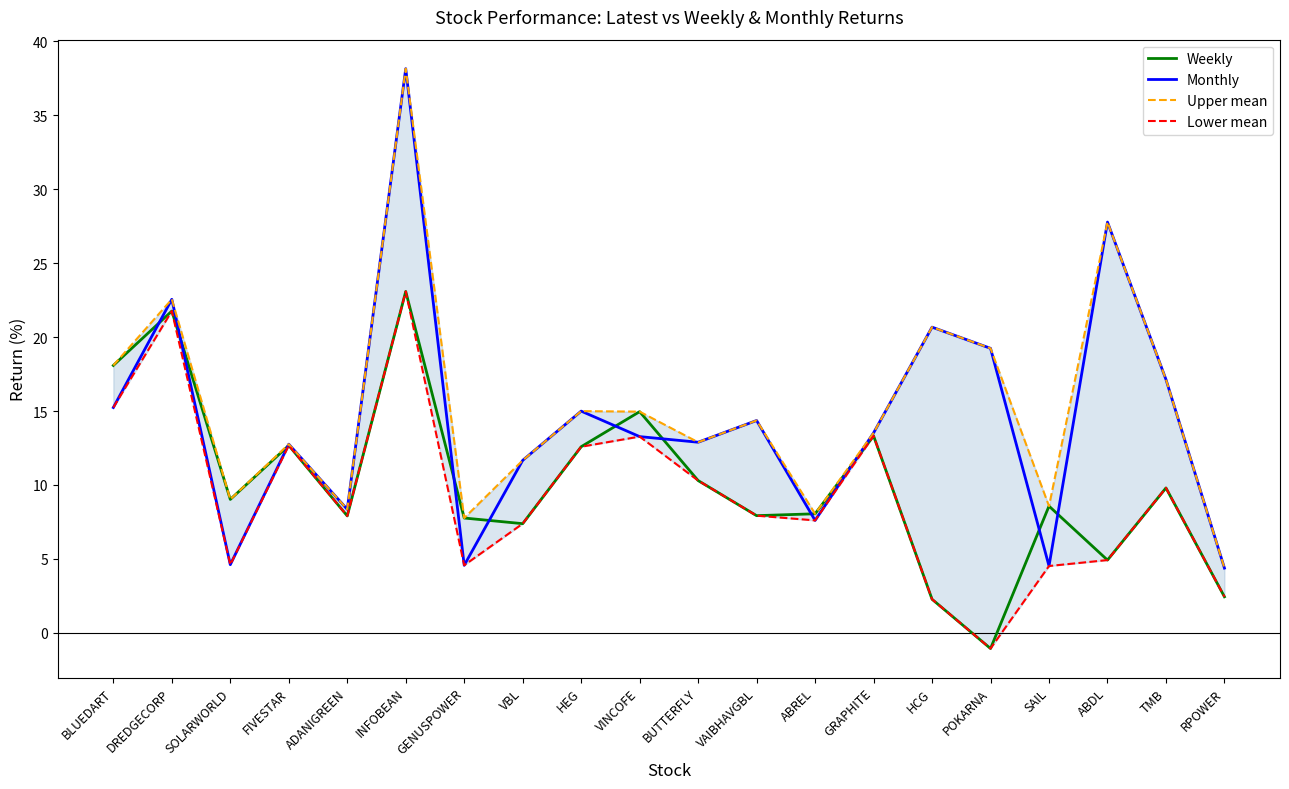

Is the value of Monthly at HCG greater than the value of Upper mean at ABREL?

Yes